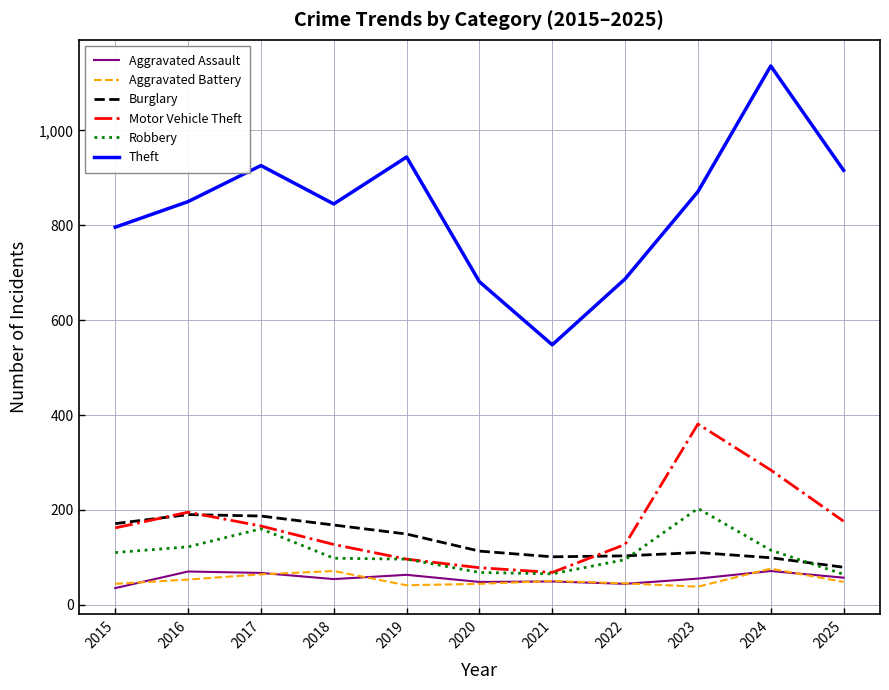

True or false: Theft and Aggravated Assault cross at least once.

False